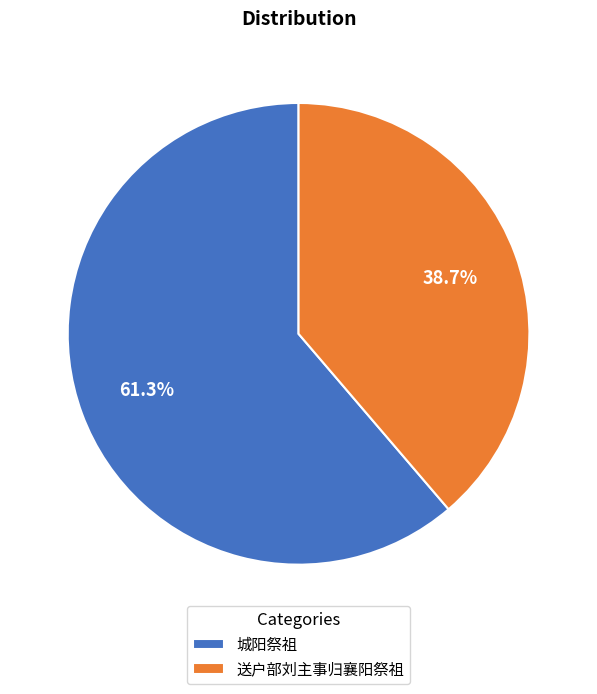

To the nearest percent, what is the difference between the largest and smallest slice percentages?

23%